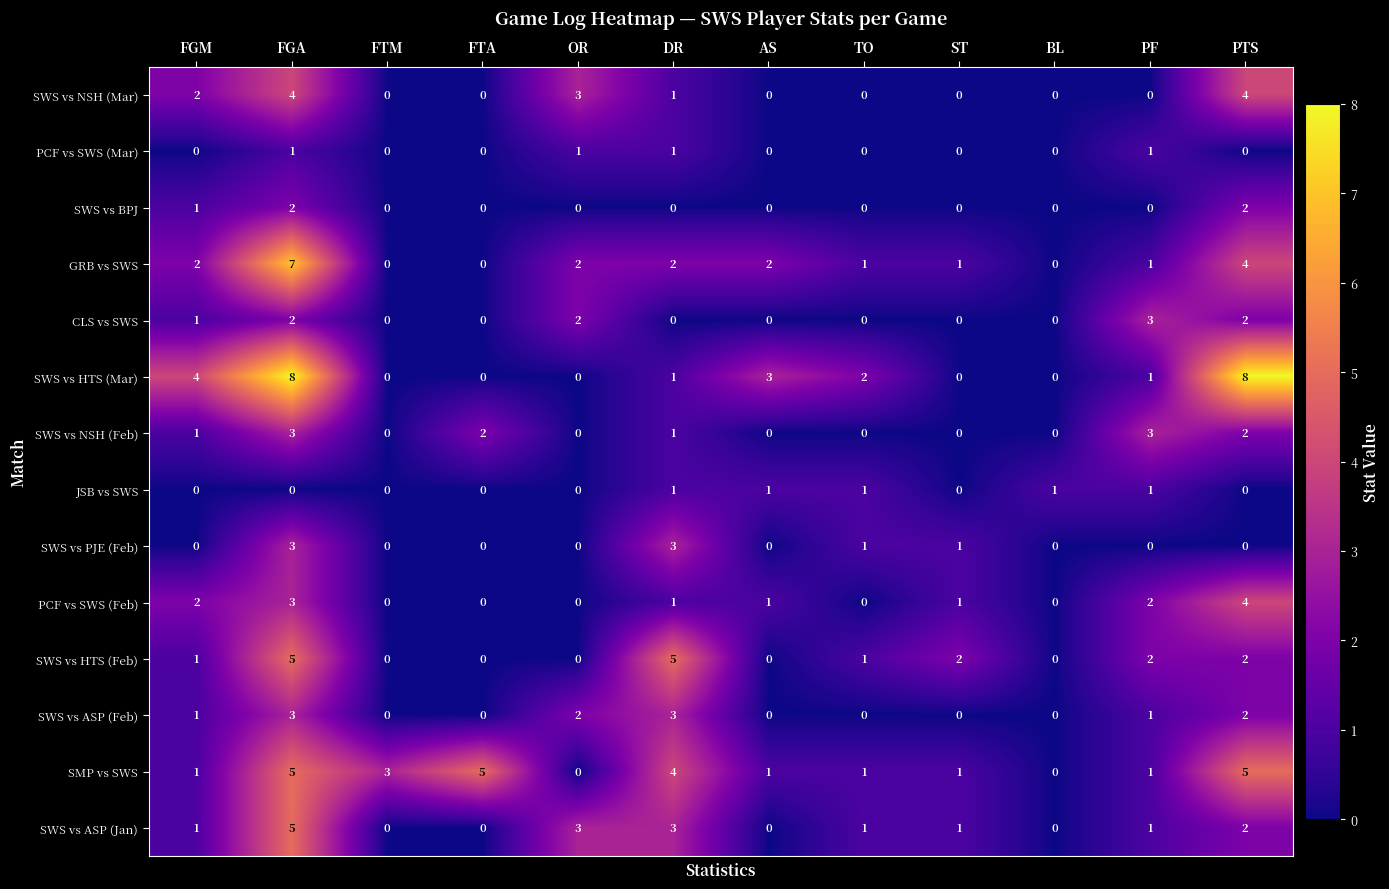

How many SWS vs PJE (Feb) values are between 0 and 1?

10